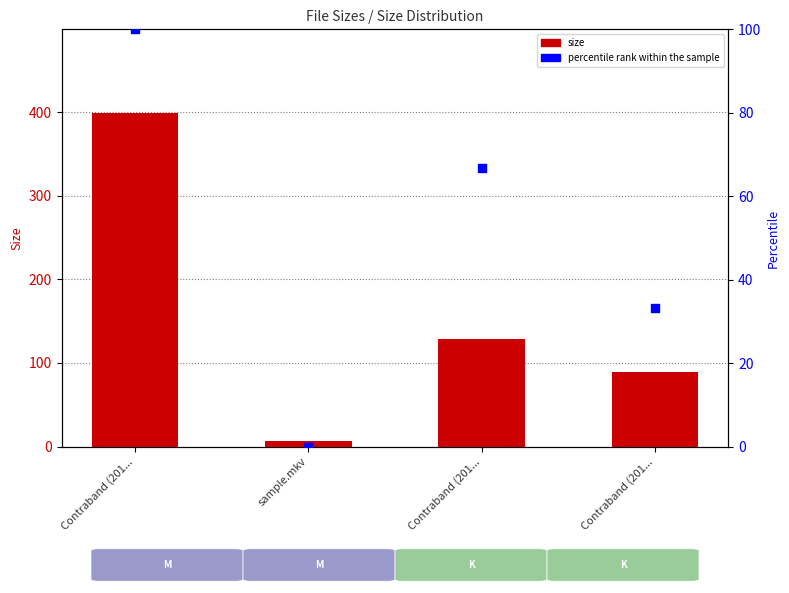

What is the total value across all series at sample.mkv?

6.8